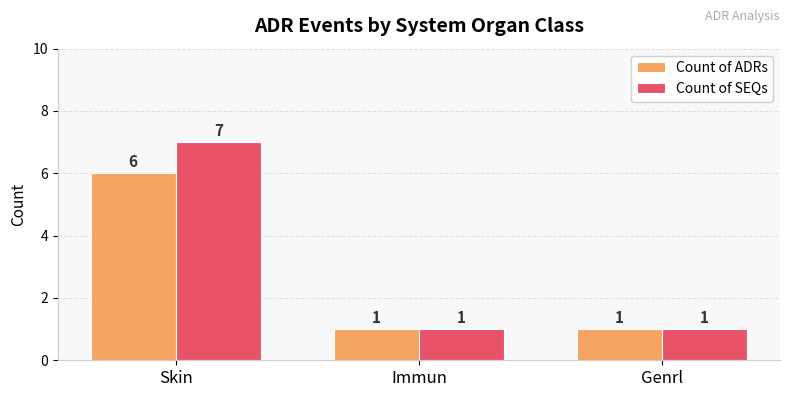

The value of Count of SEQs at Skin is 7. True or false?

True